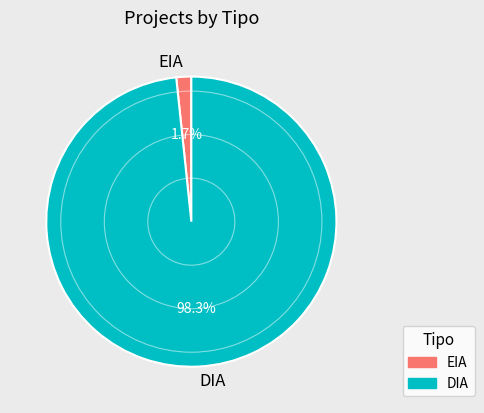

What is the majority slice?

DIA